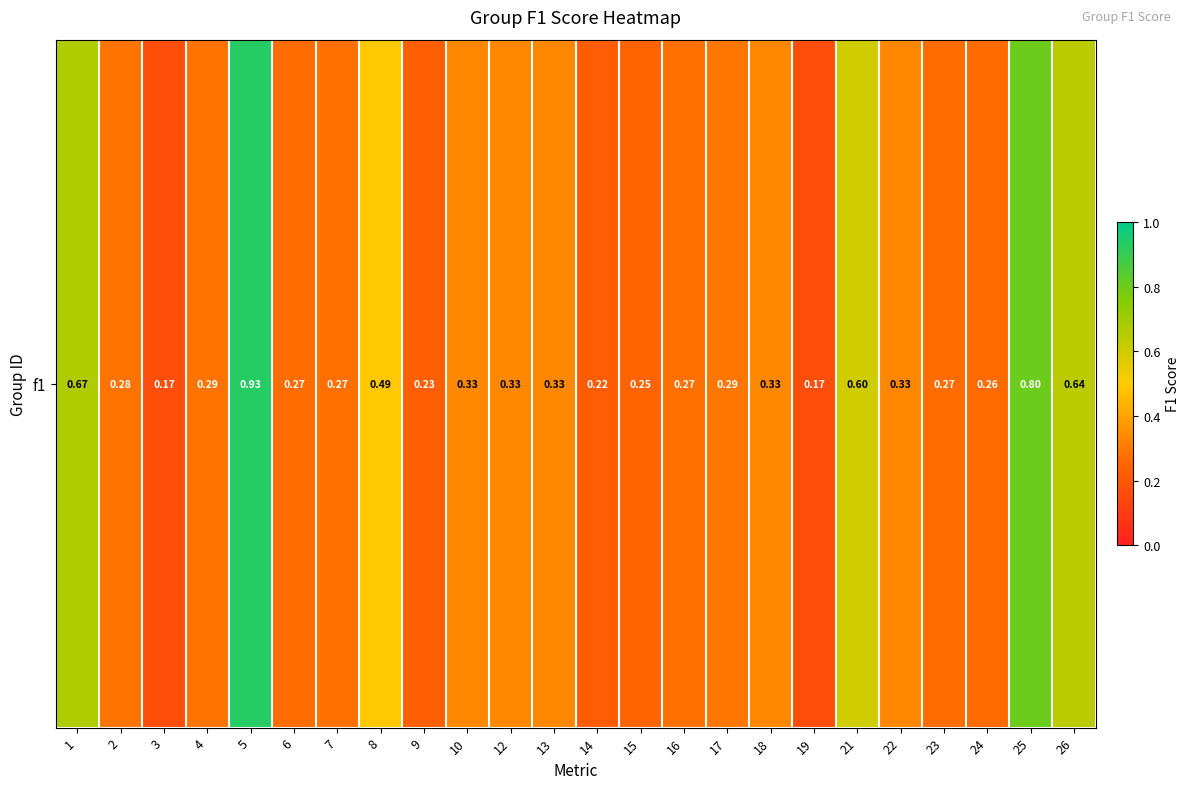

List the labels in order of value, smallest first.

3, 19, 14, 9, 15, 24, 6, 23, 7, 16, 2, 4, 17, 10, 12, 13, 18, 22, 8, 21, 26, 1, 25, 5